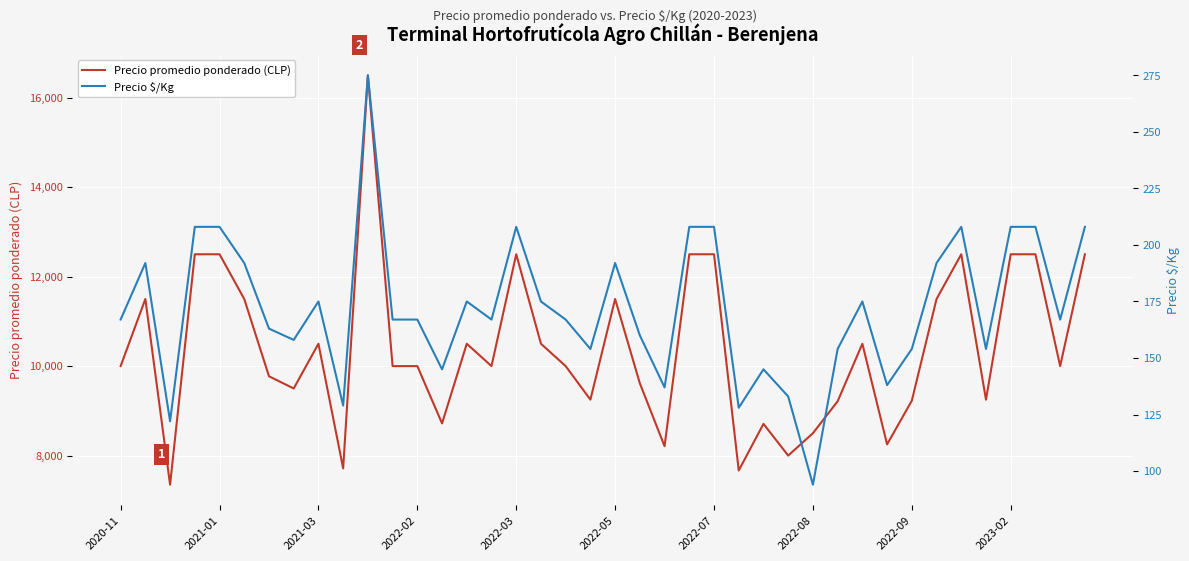

What is the maximum value shown in the chart?

16500